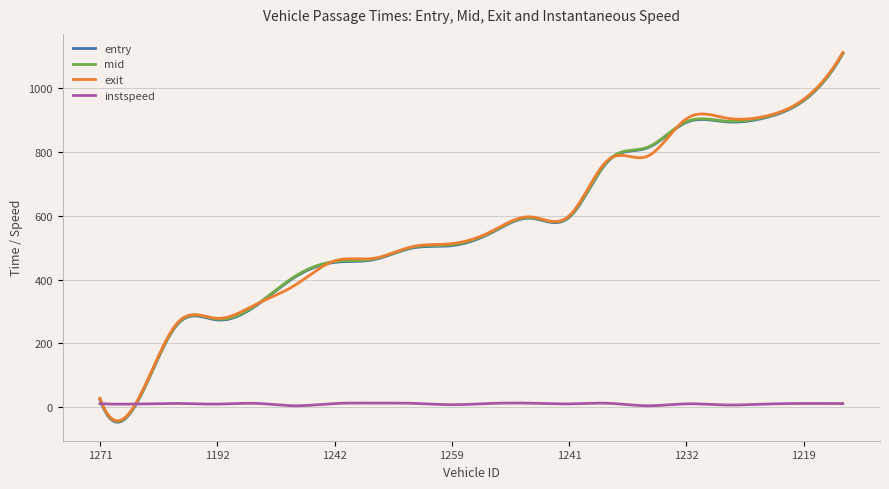

What is the greatest value displayed?

1111.3